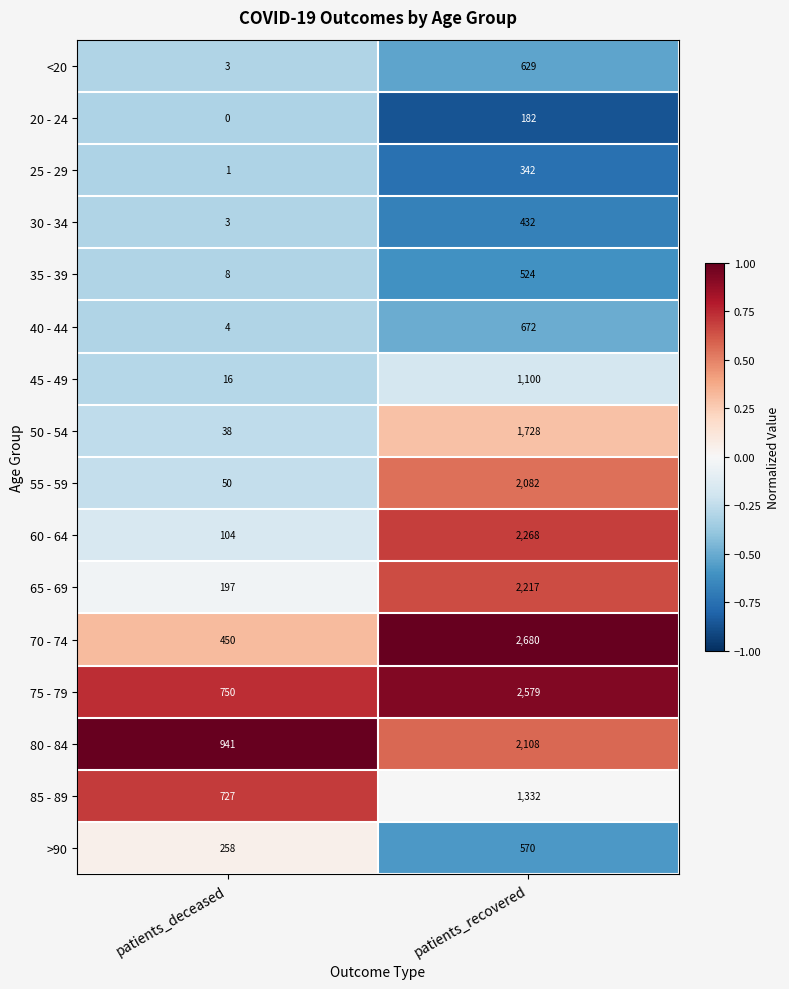

Count the number of categories in the chart.

2